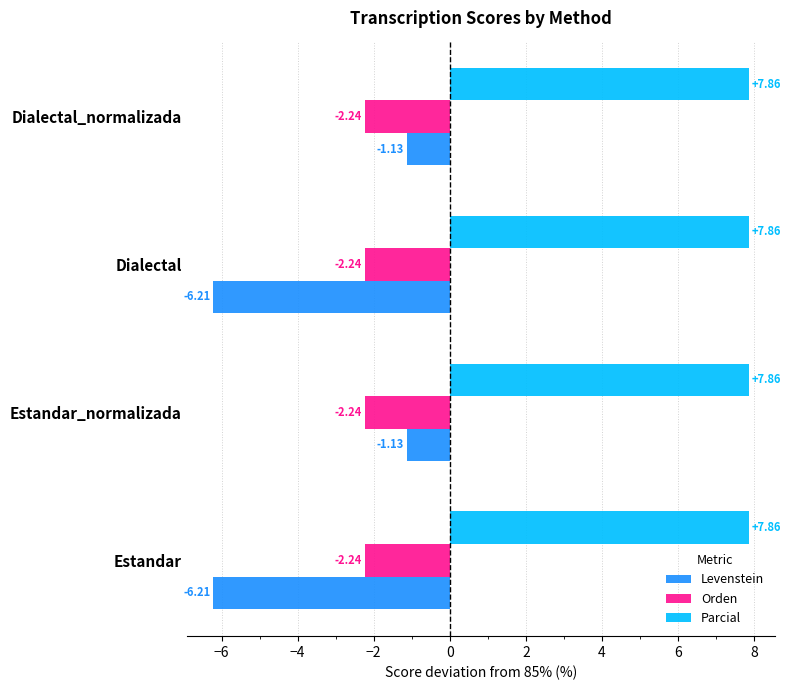

What is the total value across all series at Estandar_normalizada?

4.5